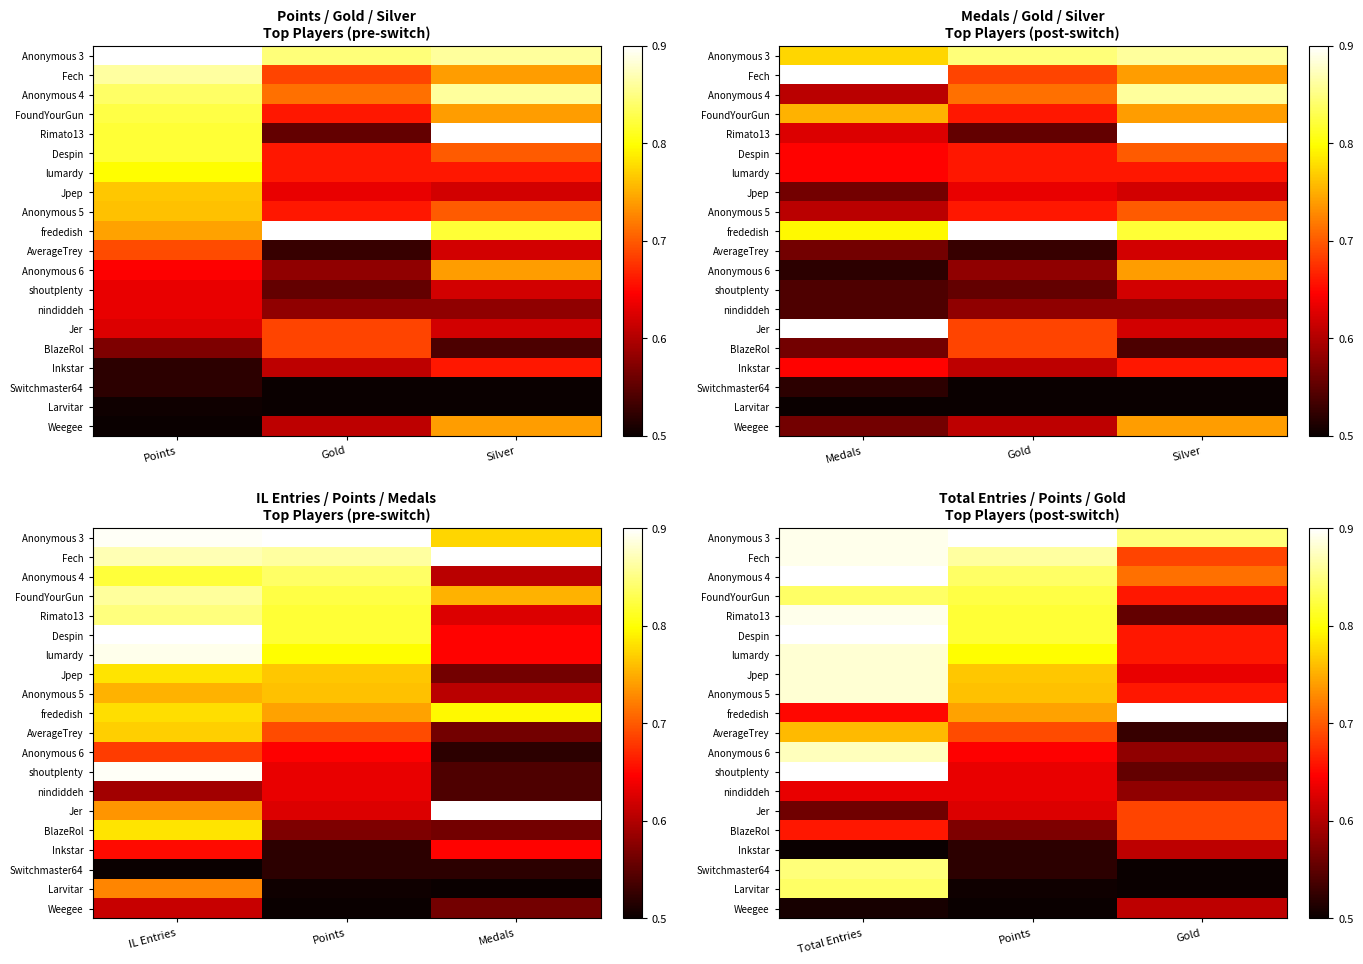

At Total Entries, list the series in order from smallest to largest.

Inkstar, Weegee, Jer, nindiddeh, frededish, BlazeRol, AverageTrey, FoundYourGun, Larvitar, Switchmaster64, Anonymous 6, lumardy, Jpep, Anonymous 5, Anonymous 3, Fech, Rimato13, Anonymous 4, Despin, shoutplenty